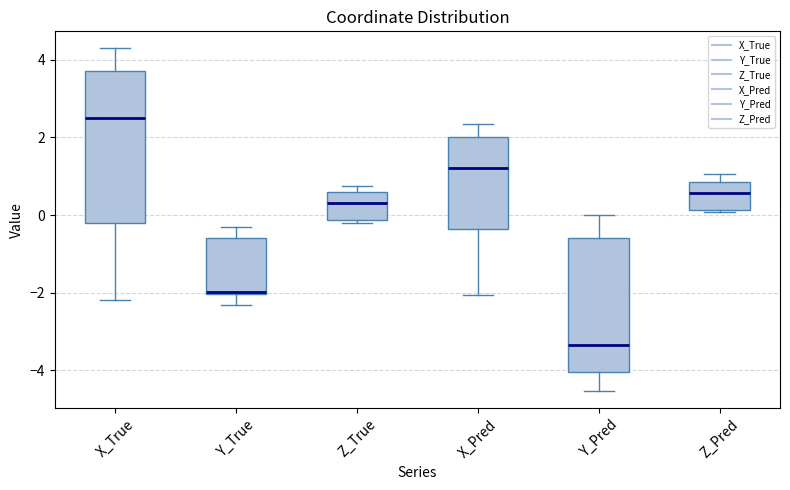

Which box's median line is the highest?

X_True